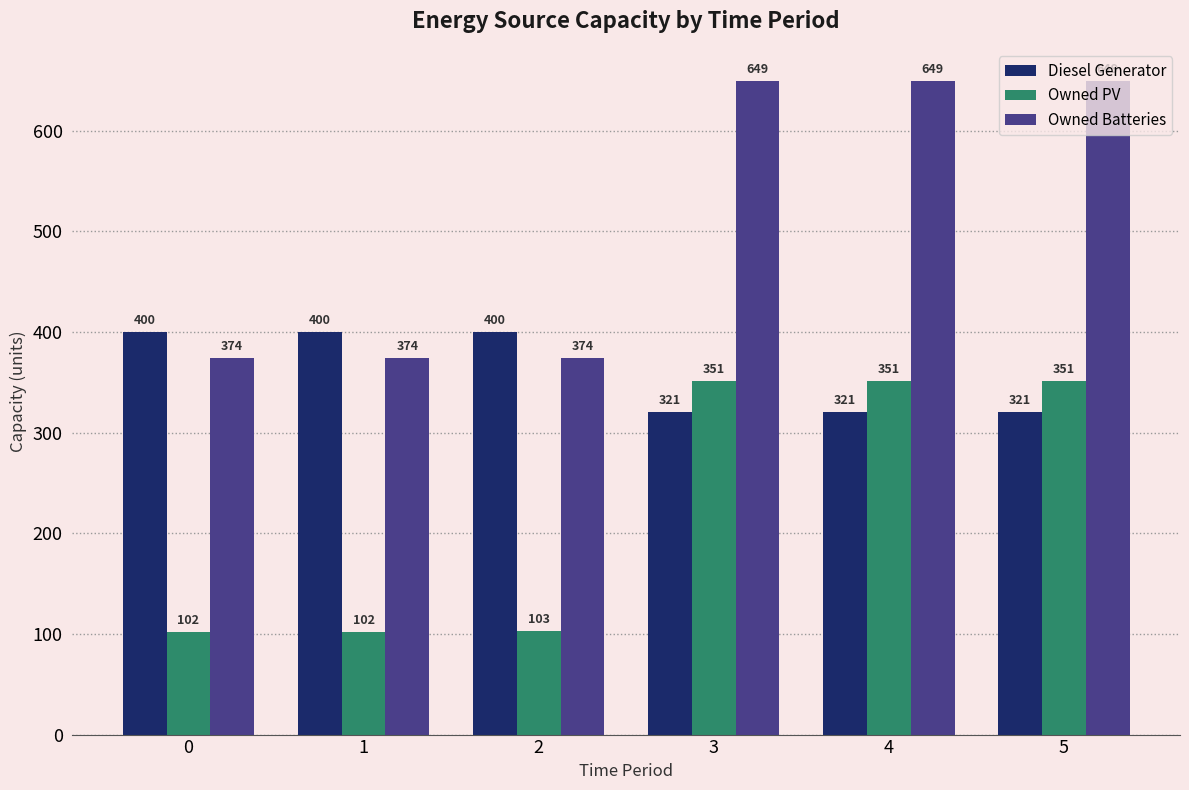

Is it true that Owned PV equals 103 at 2?

True